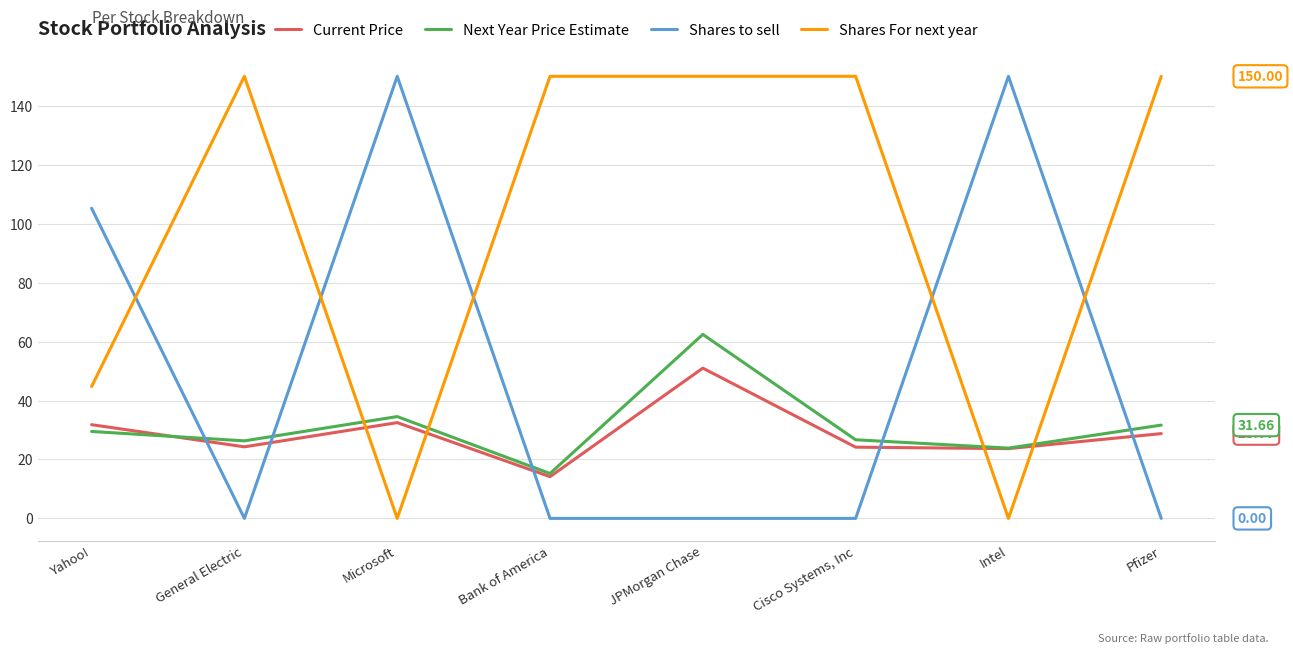

What is the spread (max minus min) of values at JPMorgan Chase?

150.0